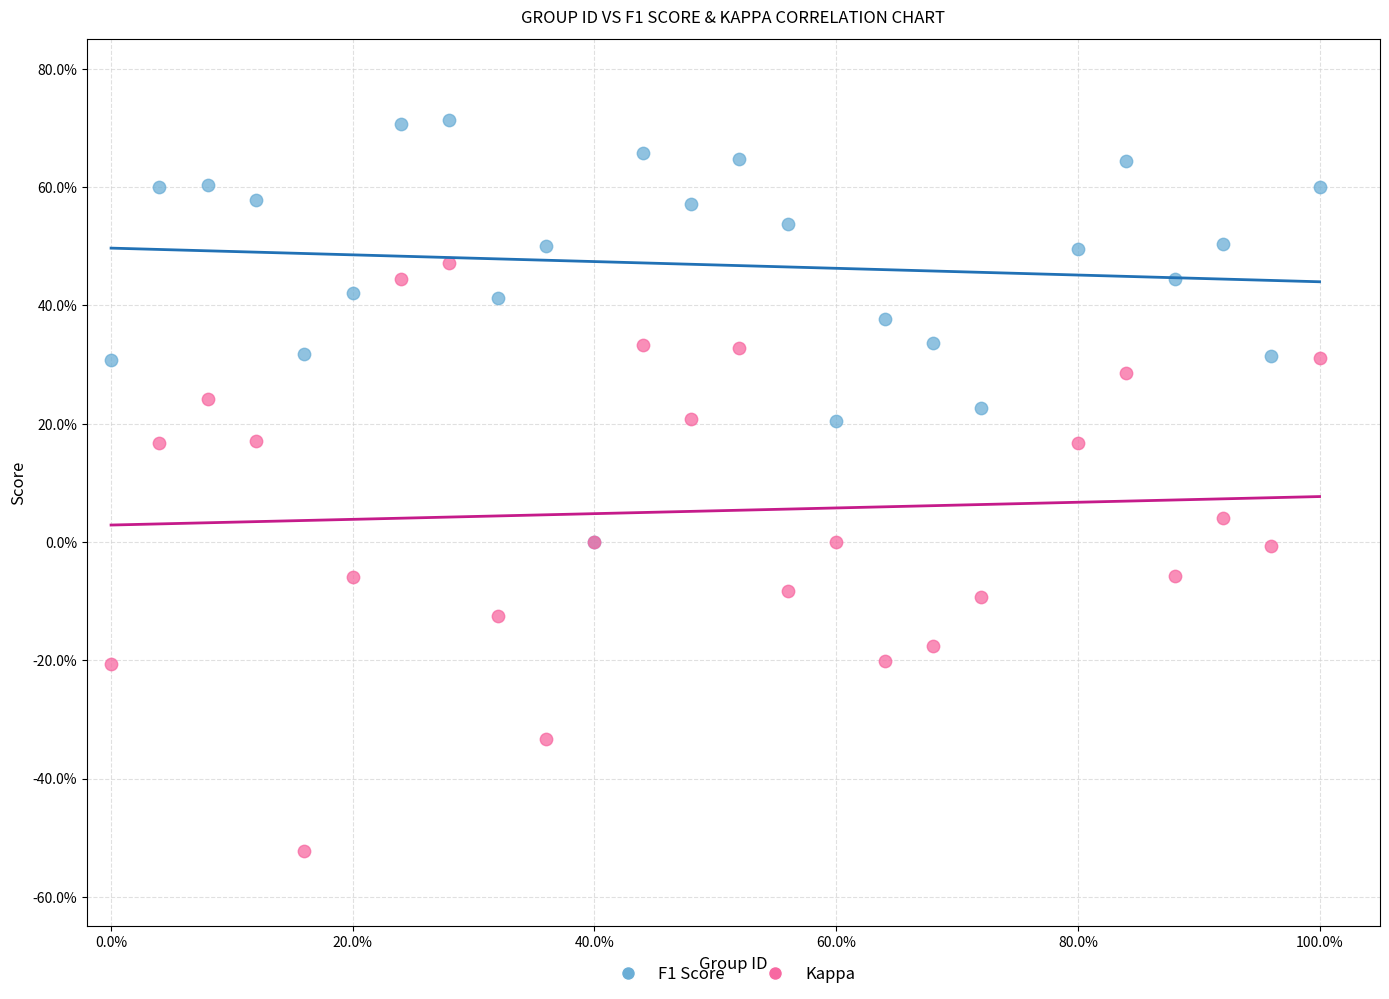

Which series contains the lowest Y value?

Kappa